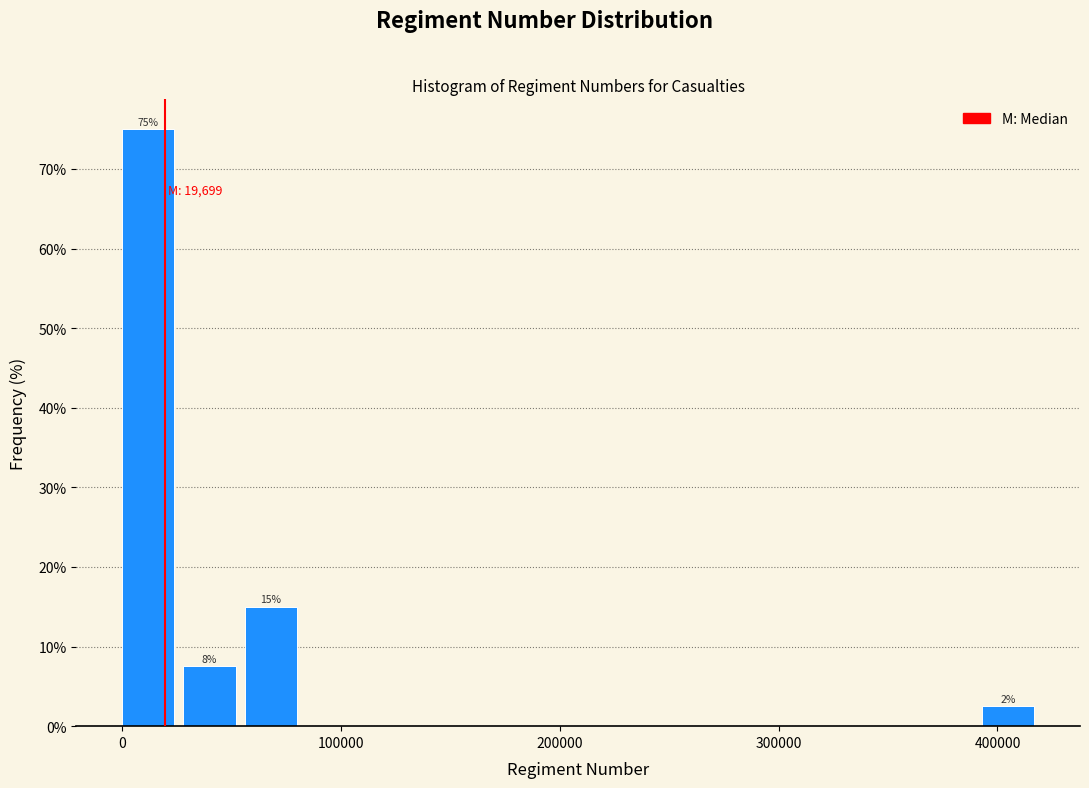

Around what value on the x-axis is the tallest bar? Give the approximate position of its centre, as read against the axis.

10000